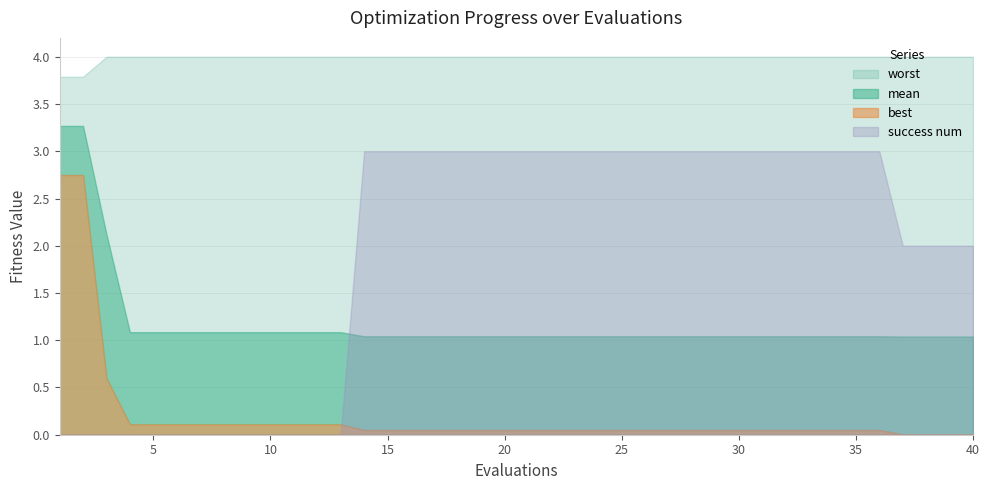

True or false: success num and worst cross at least once.

False